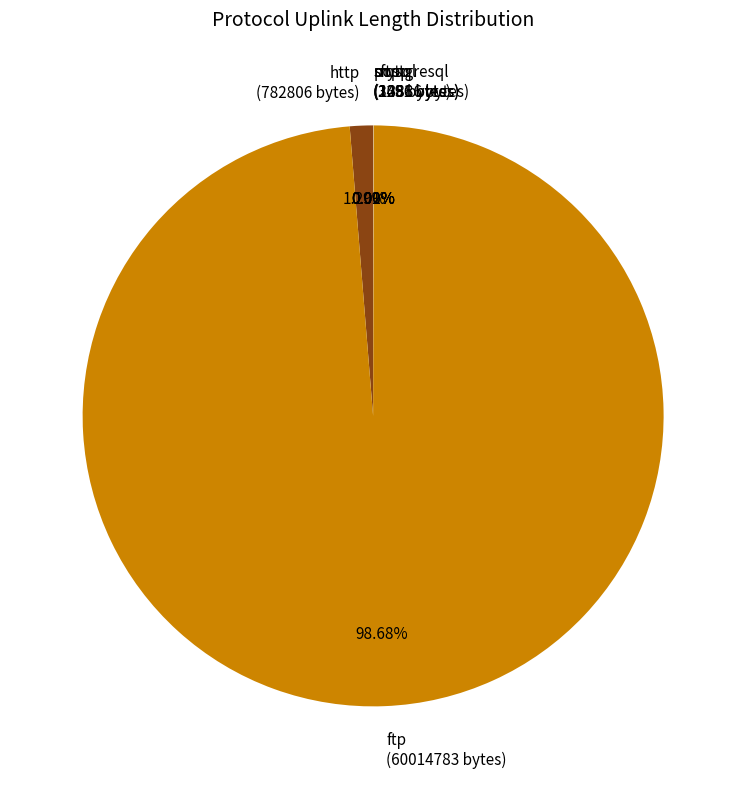

Is there a majority slice in this chart?

Yes